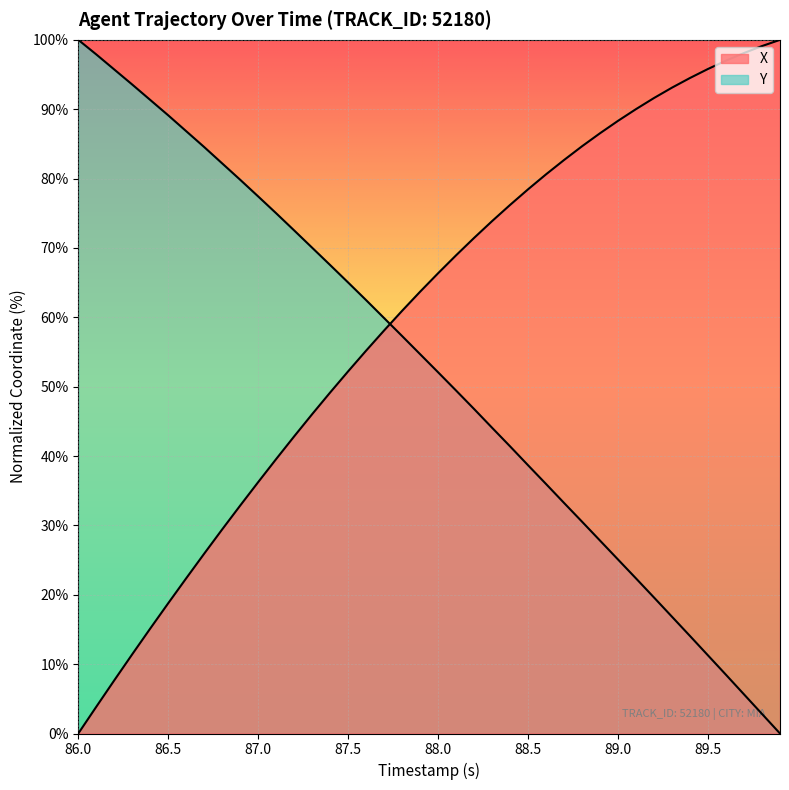

Is the value of X at 19 greater than the value of Y at 88.5?

No